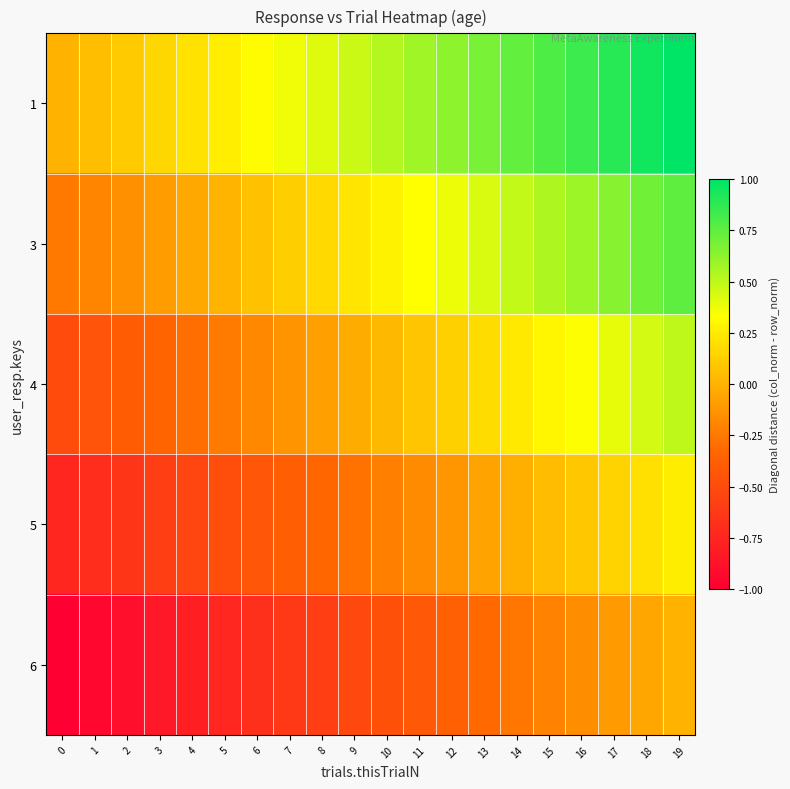

Reading left to right, list all the values displayed in this chart.

1: 0=0.0	1=0.1	2=0.1	3=0.2	4=0.2	5=0.3	6=0.3	7=0.4	8=0.4	9=0.5	10=0.5	11=0.6	12=0.6	13=0.7	14=0.7	15=0.8	16=0.8	17=0.9	18=0.9	19=1.0
3: 0=-0.2	1=-0.2	2=-0.1	3=-0.1	4=-0.0	5=0.0	6=0.1	7=0.1	8=0.2	9=0.2	10=0.3	11=0.3	12=0.4	13=0.4	14=0.5	15=0.5	16=0.6	17=0.6	18=0.7	19=0.8
4: 0=-0.5	1=-0.4	2=-0.4	3=-0.3	4=-0.3	5=-0.2	6=-0.2	7=-0.1	8=-0.1	9=-0.0	10=0.0	11=0.1	12=0.1	13=0.2	14=0.2	15=0.3	16=0.3	17=0.4	18=0.4	19=0.5
5: 0=-0.8	1=-0.7	2=-0.6	3=-0.6	4=-0.5	5=-0.5	6=-0.4	7=-0.4	8=-0.3	9=-0.3	10=-0.2	11=-0.2	12=-0.1	13=-0.1	14=-0.0	15=0.0	16=0.1	17=0.1	18=0.2	19=0.2
6: 0=-1.0	1=-0.9	2=-0.9	3=-0.8	4=-0.8	5=-0.7	6=-0.7	7=-0.6	8=-0.6	9=-0.5	10=-0.5	11=-0.4	12=-0.4	13=-0.3	14=-0.3	15=-0.2	16=-0.2	17=-0.1	18=-0.1	19=0.0